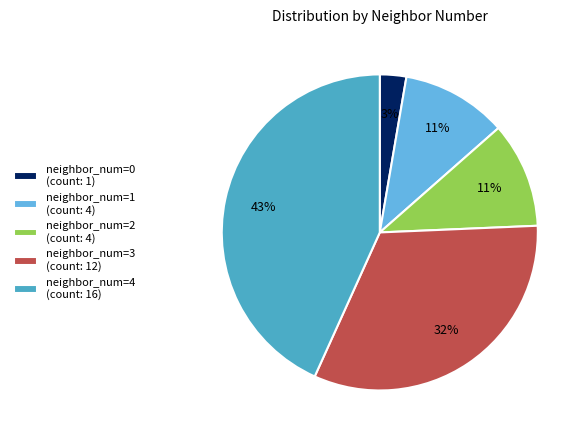

Is there a majority slice in this chart?

No